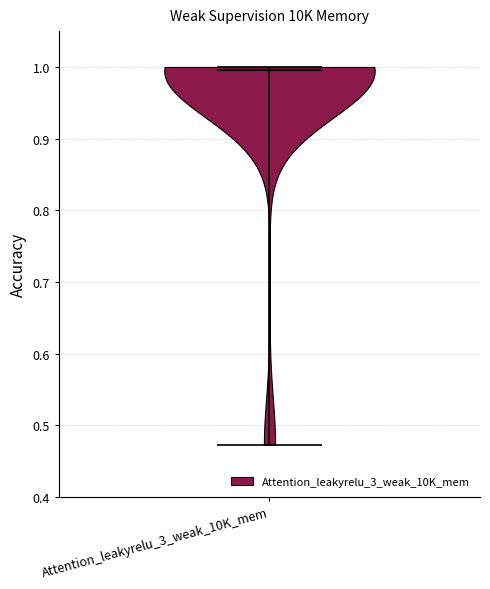

Read this violin plot against the y-axis: where its median line is, and the lowest and highest points the violin reaches. The values are not printed on the chart, so give them approximately, as read against the axis.

median line 1.00, lowest point 0.47, highest point 1.00